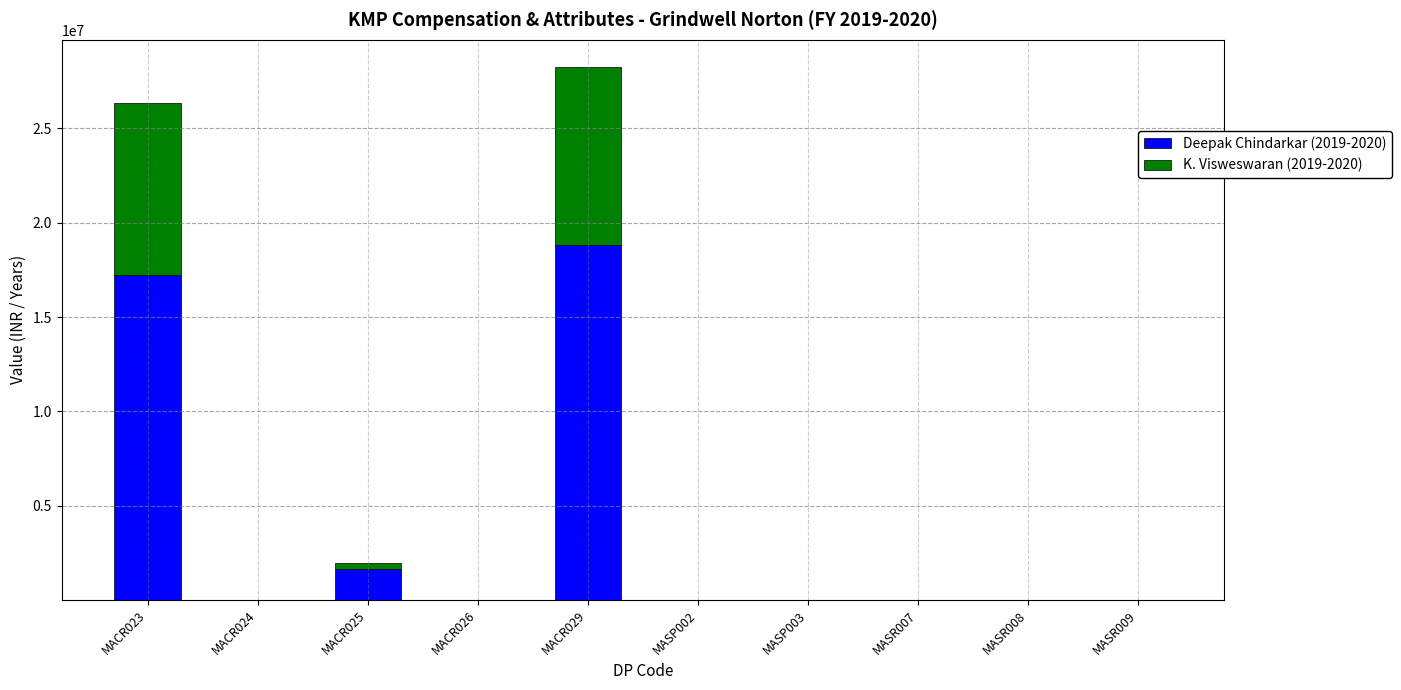

At which category is the sum across all series the highest?

MACR029